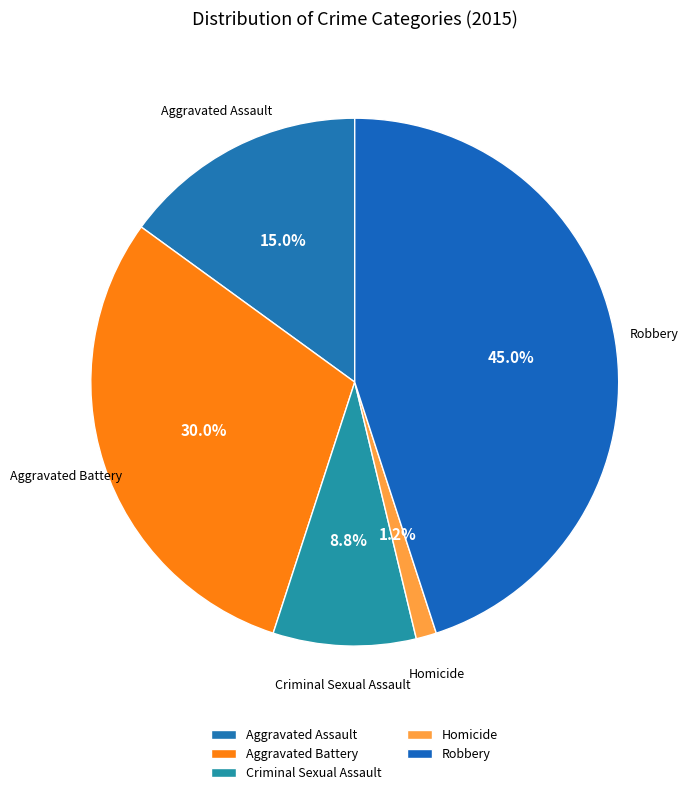

What is the smallest slice in the pie chart?

Homicide